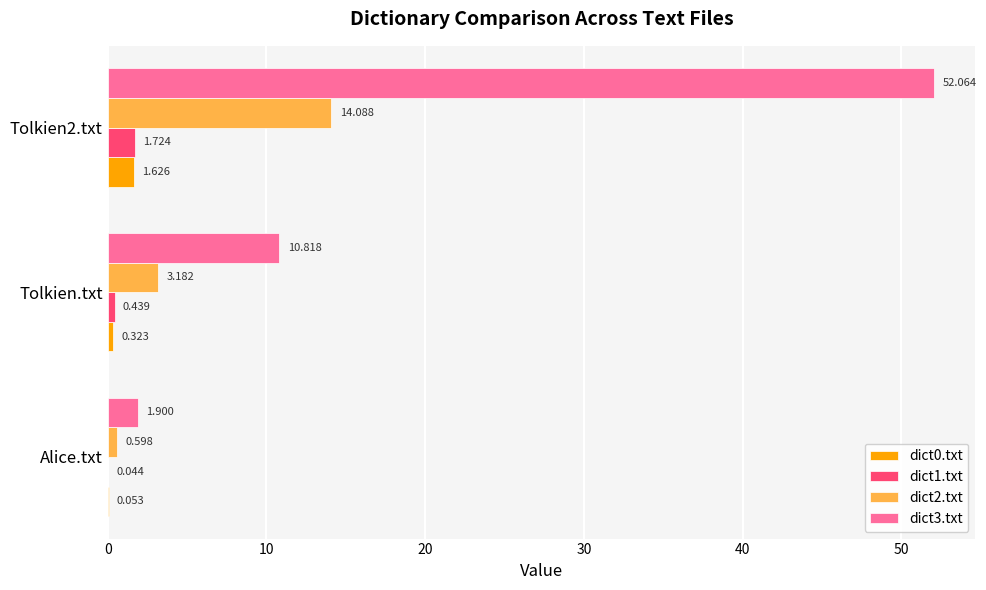

Is the value of dict2.txt at Tolkien2.txt greater than the value of dict3.txt at Tolkien2.txt?

No